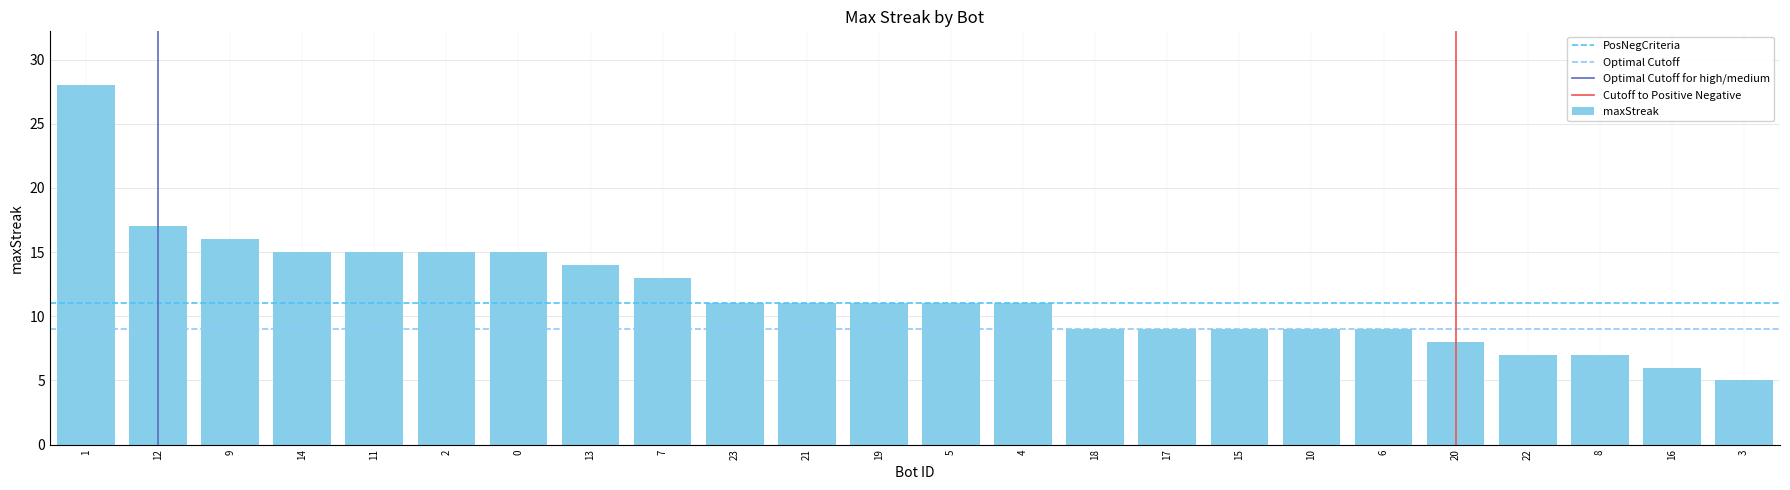

What is the difference between the values at 16 and 4?

5